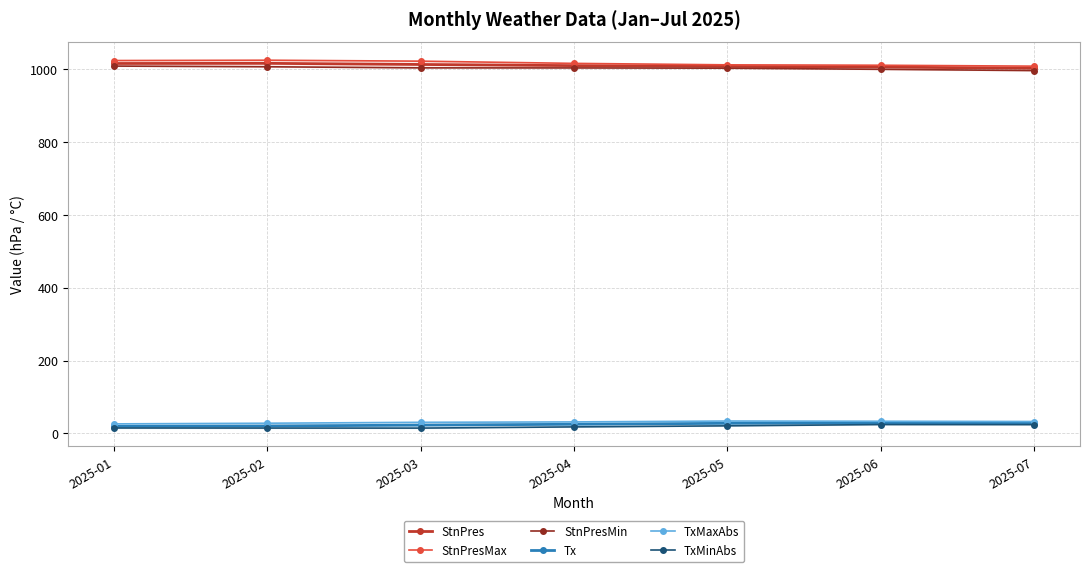

The StnPresMax series shows 1023.2 at 2025-01. True or false?

True